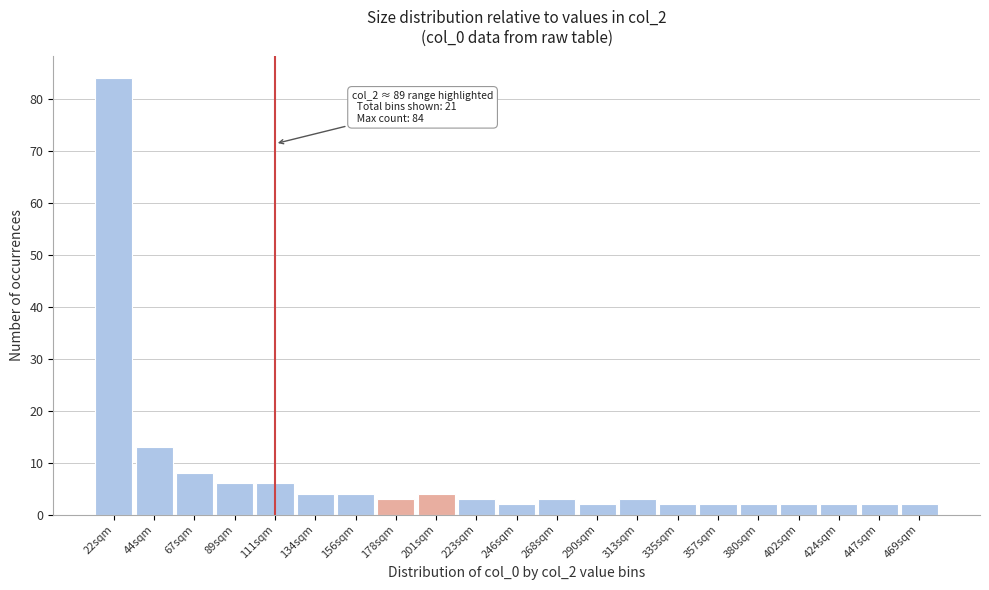

Reading right to left, list all the values displayed in this chart.

469sqm=2	447sqm=2	424sqm=2	402sqm=2	380sqm=2	357sqm=2	335sqm=2	313sqm=3	290sqm=2	268sqm=3	246sqm=2	223sqm=3	201sqm=4	178sqm=3	156sqm=4	134sqm=4	111sqm=6	89sqm=6	67sqm=8	44sqm=13	22sqm=84